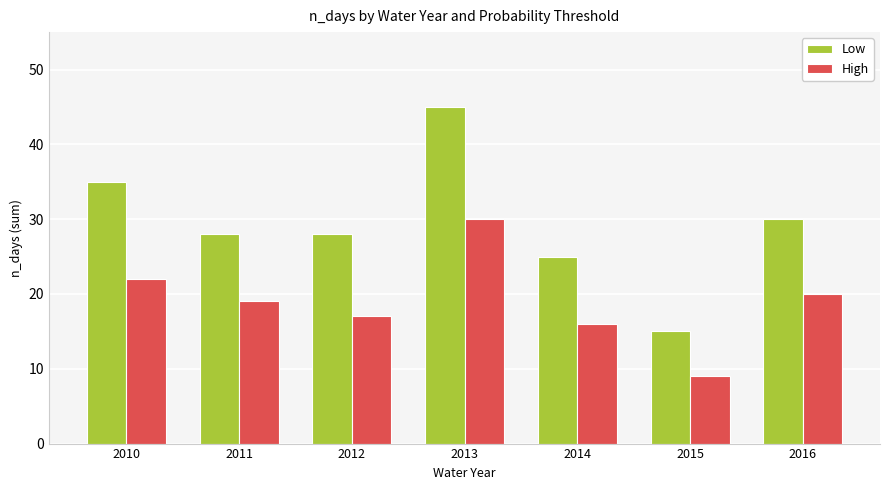

True or false: High has a value of 16 at 2014.

True